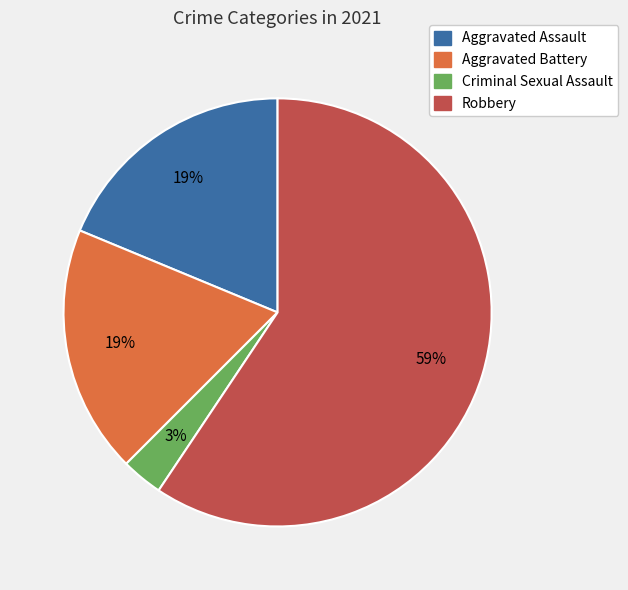

How many slices are in this pie chart?

4